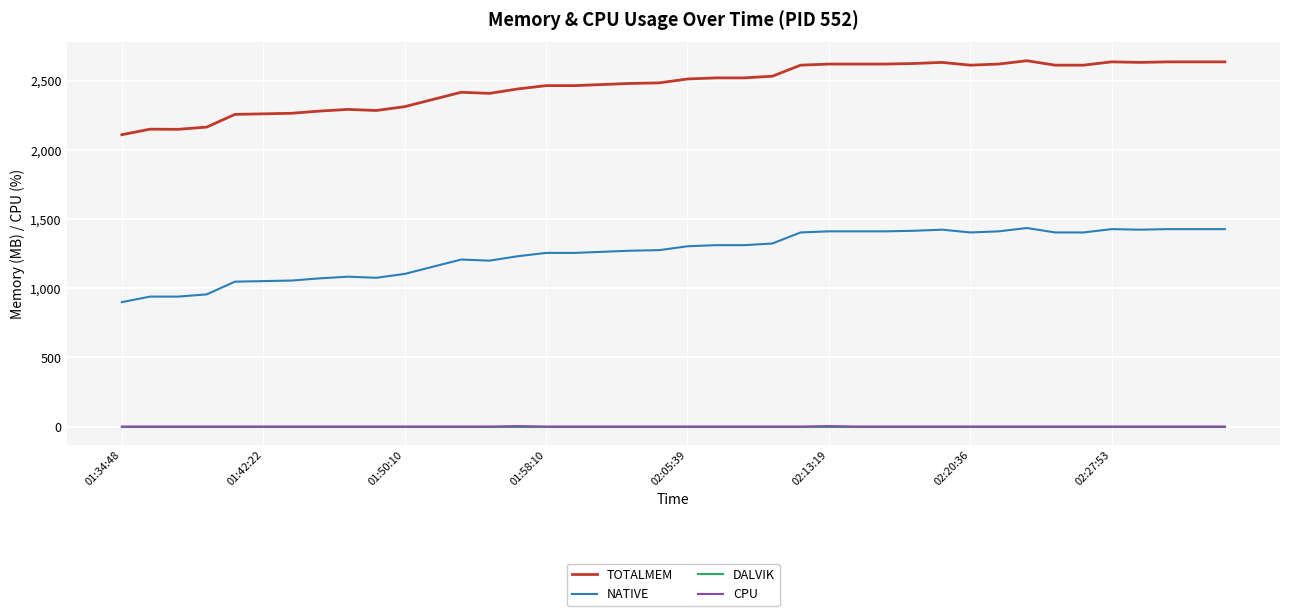

How many categories are shown in the chart?

40